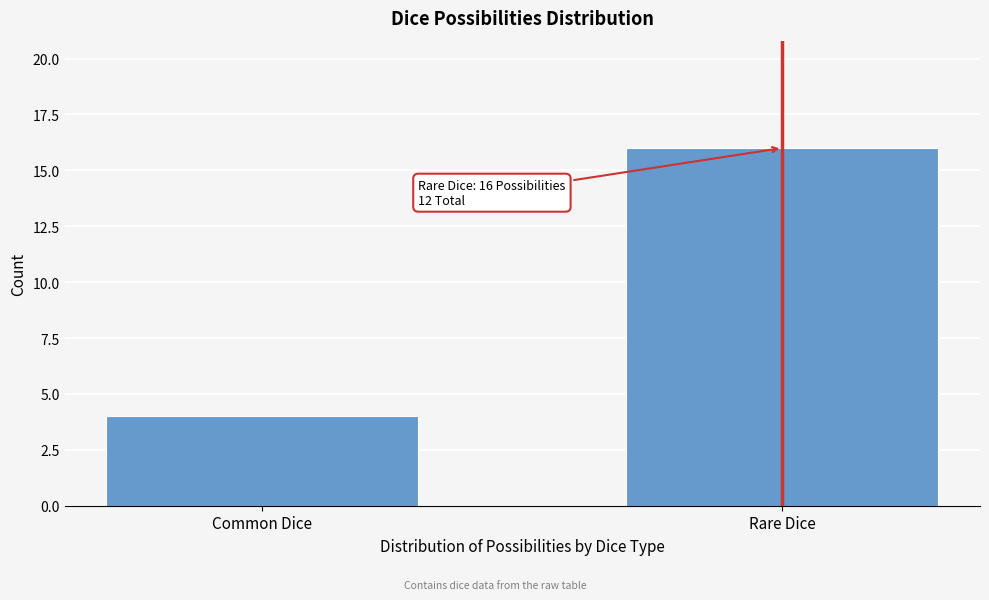

Reading left to right, extract all data points from this chart.

Common Dice=4	Rare Dice=16